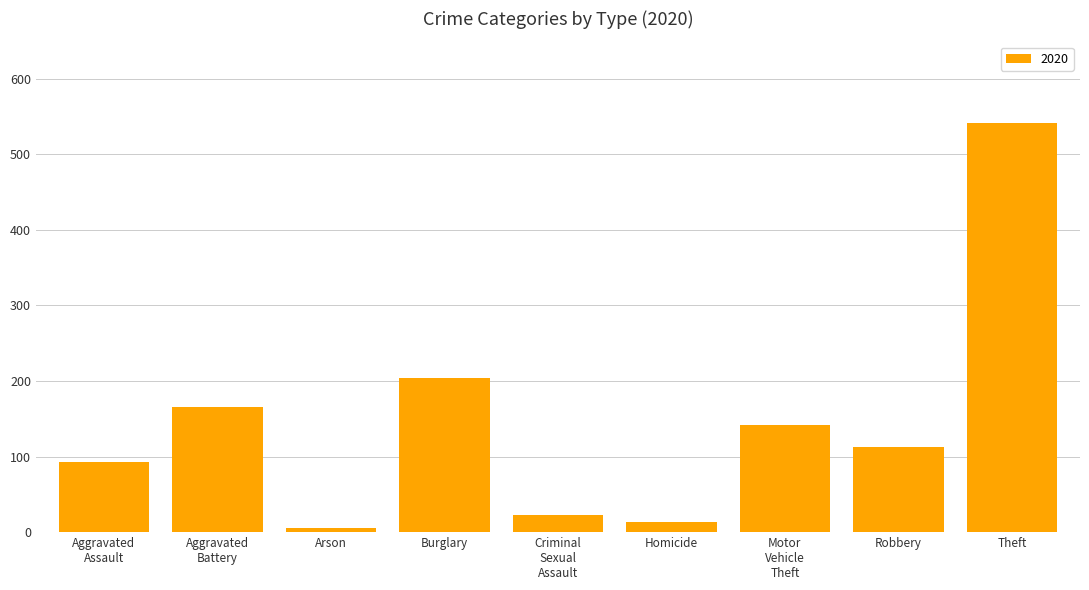

What is the difference between the maximum and minimum values?

536